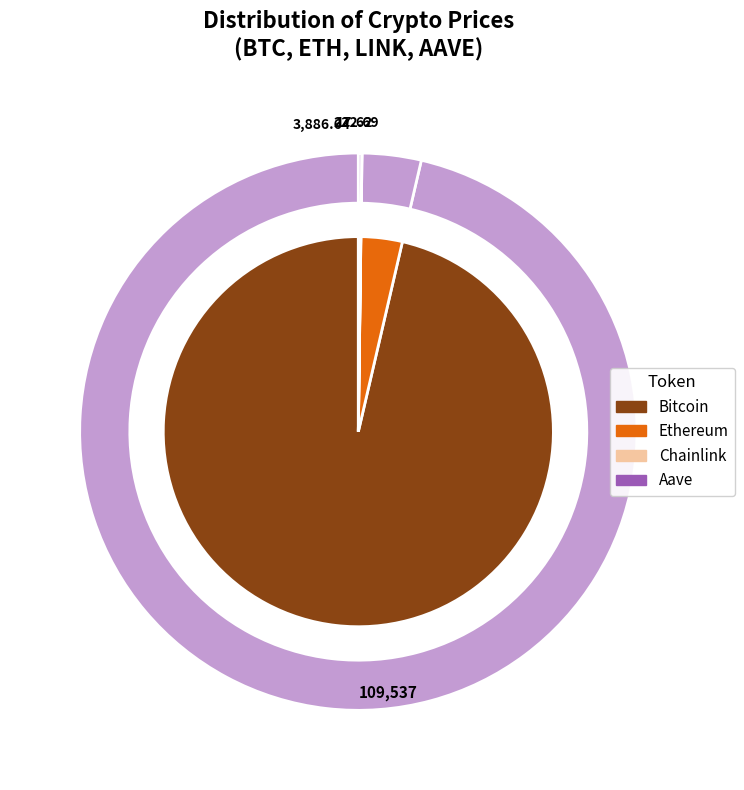

Between Bitcoin and Ethereum, which is larger?

Bitcoin